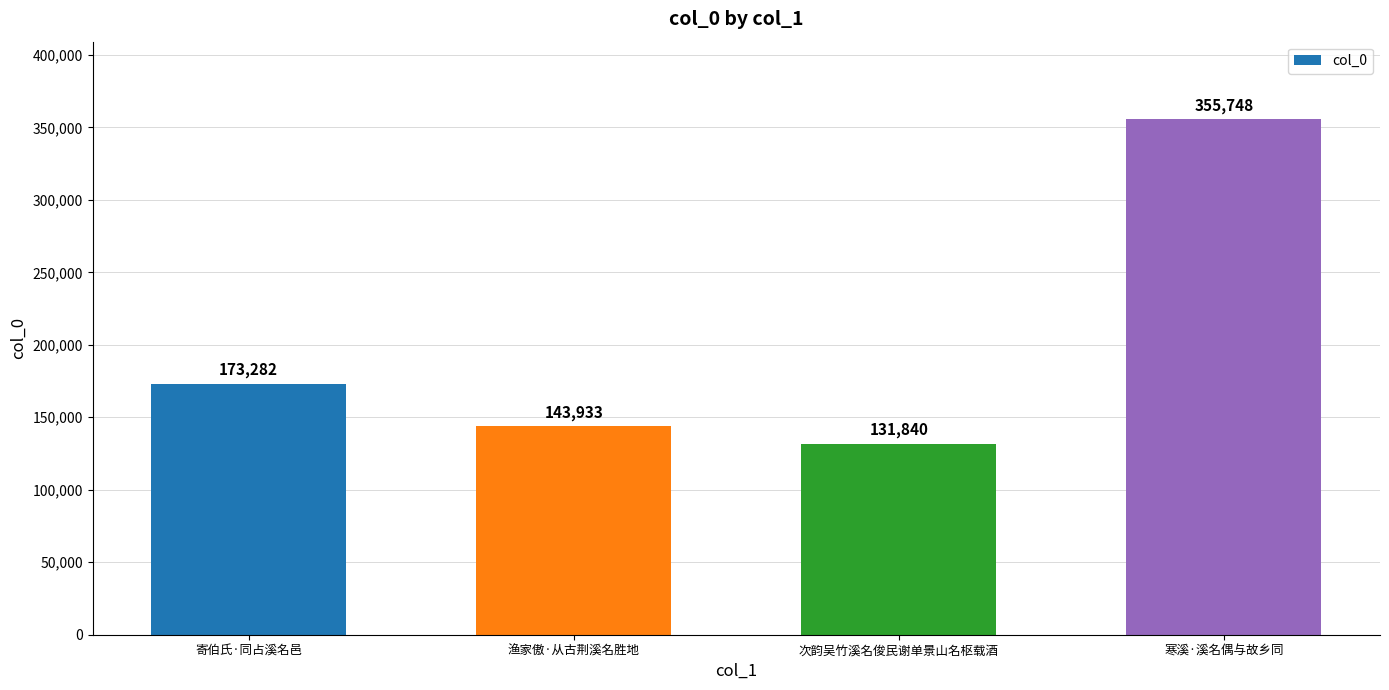

At which label is the value closest to 243794?

寄伯氏·同占溪名邑